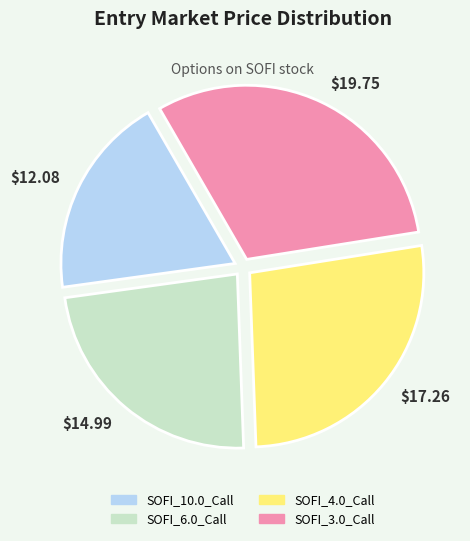

Approximately how many times larger is the value at SOFI_10.0_Call compared to SOFI_4.0_Call?

0.7